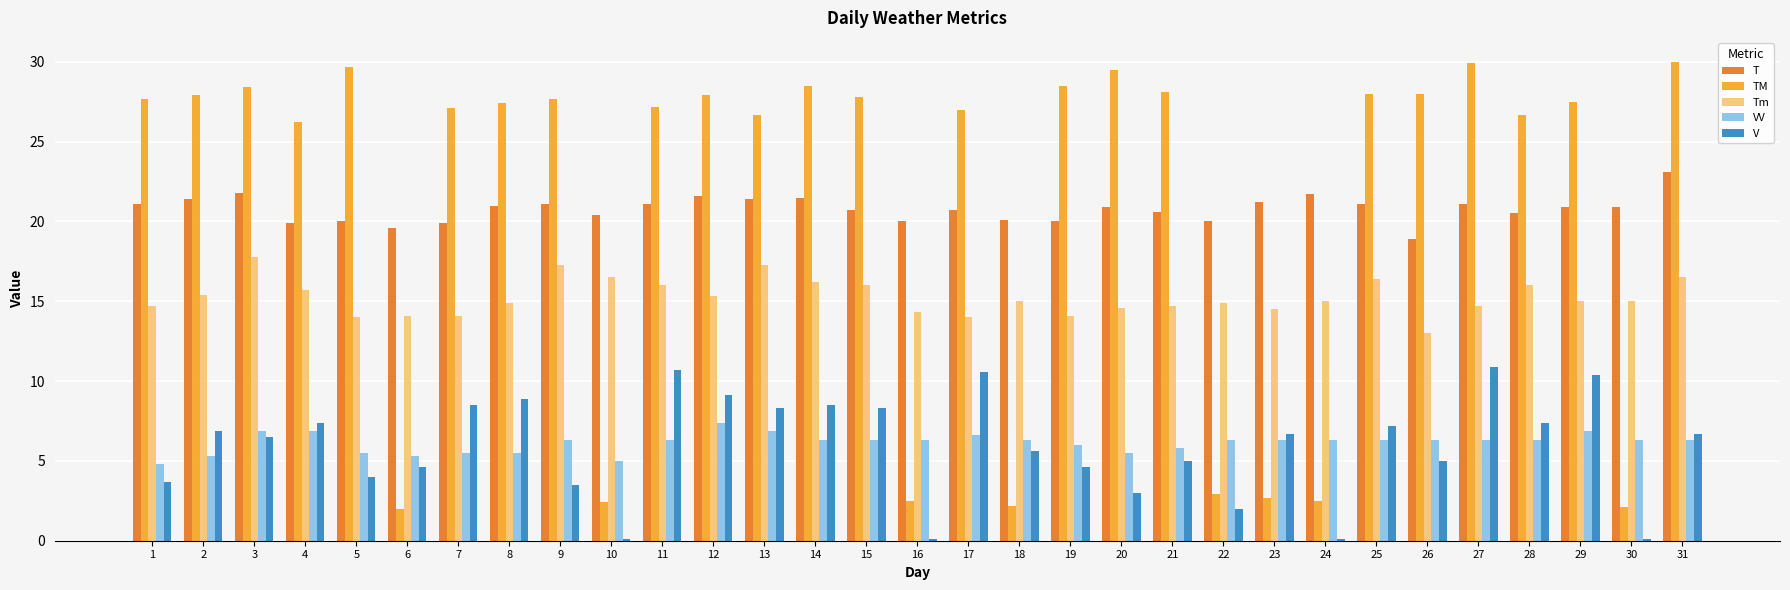

At how many categories does at least one series exceed 29?

4